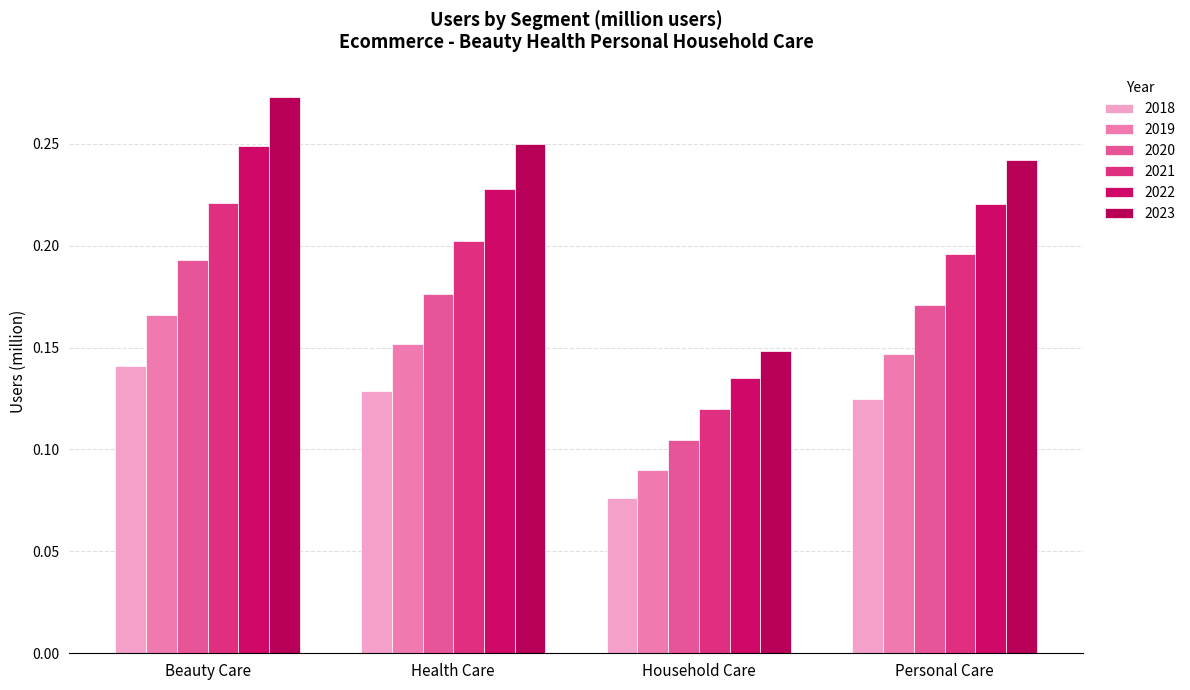

Is the value of 2019 at Health Care greater than the value of 2023 at Beauty Care?

No